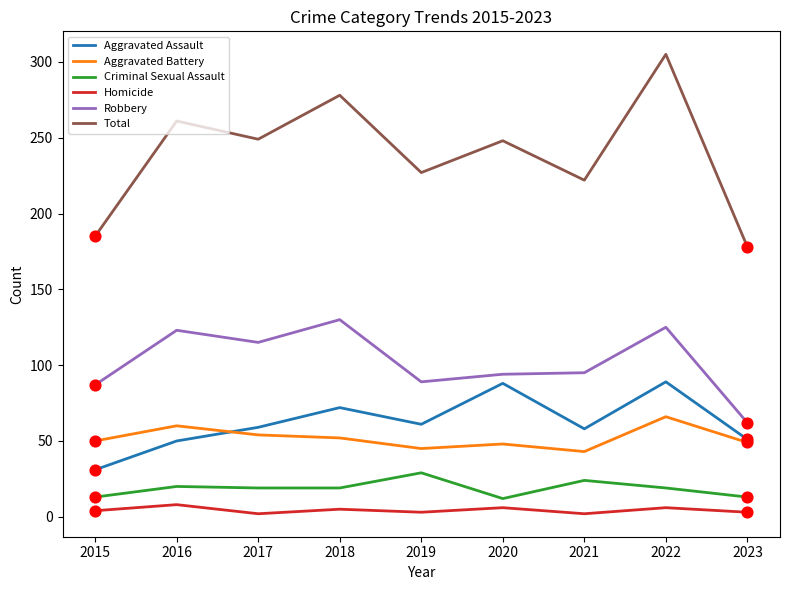

Which series has the largest range (max minus min)?

Total